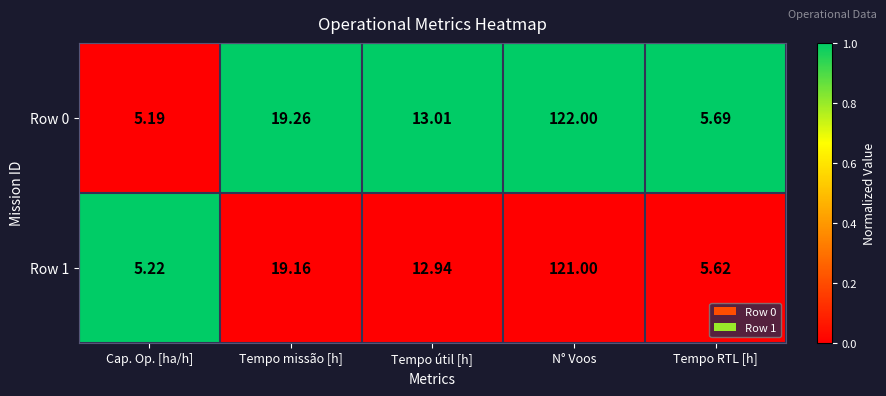

At which label is Row 1 closest to 63?

Tempo missão [h]